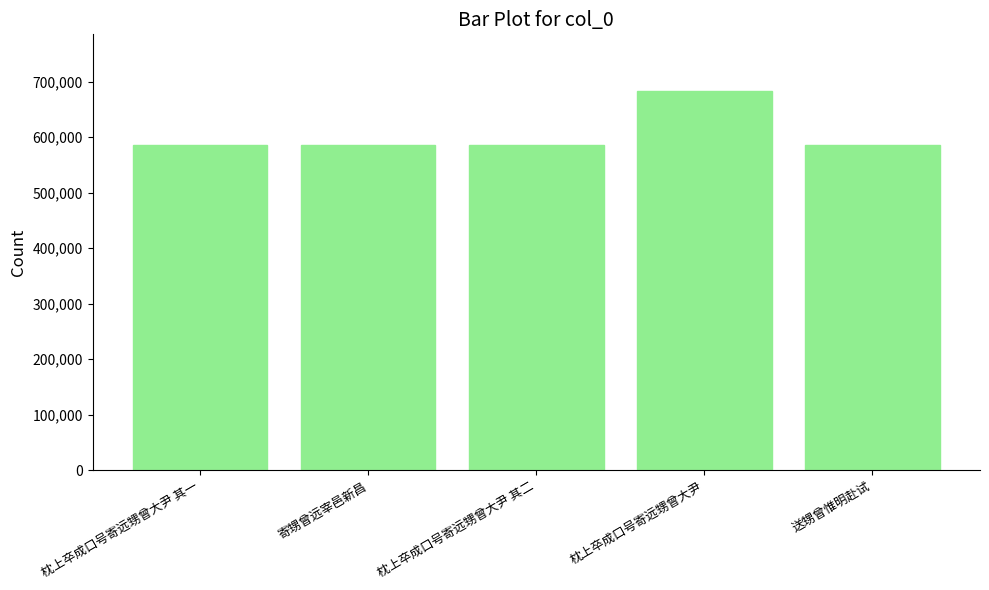

What is the label of the 4th bar from the right?

寄甥曾远宰邑新昌